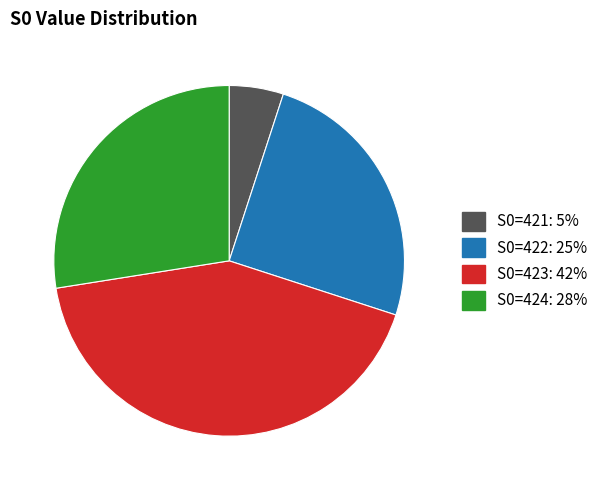

Does any single category account for the majority?

No